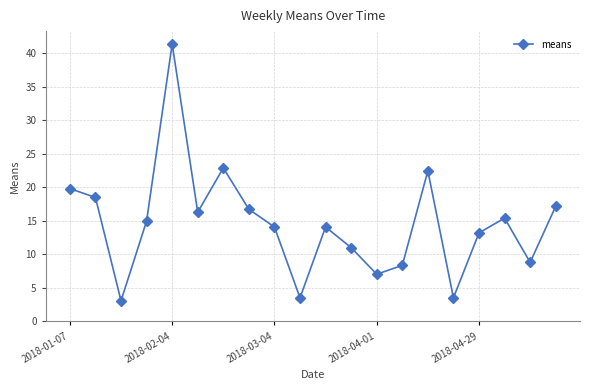

What is the sum of all values?

292.2